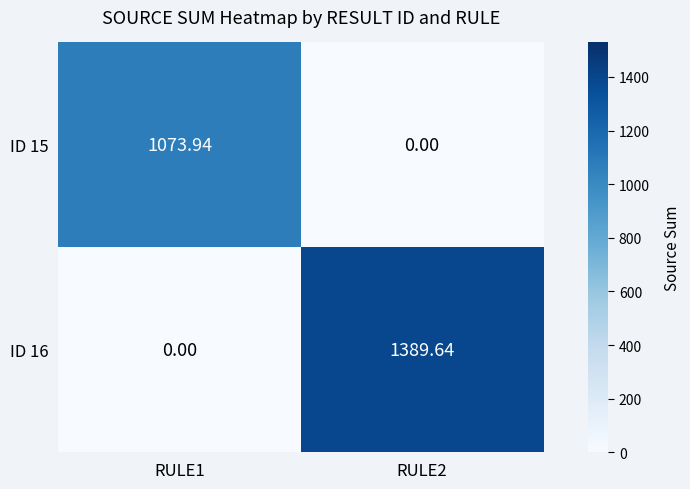

Is the value of ID 15 at RULE1 greater than the value of ID 16 at RULE1?

Yes